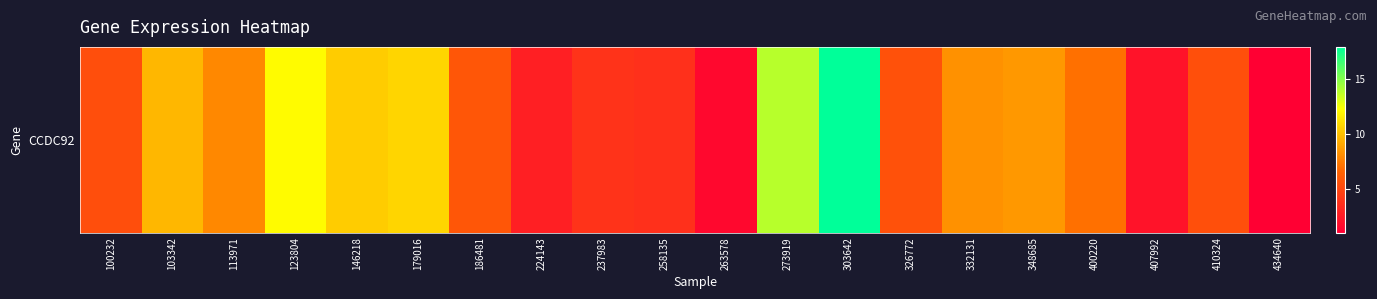

Reading left to right, transcribe all the data shown in this chart.

100232=5.3	103342=9.7	113971=8.0	123804=12.2	146218=10.5	179016=10.8	186481=5.8	224143=2.8	237983=3.9	258135=3.7	263578=1.6	273919=13.9	303642=17.9	326772=5.6	332131=8.3	348685=8.5	400220=7.1	407992=2.1	410324=5.4	434640=1.1